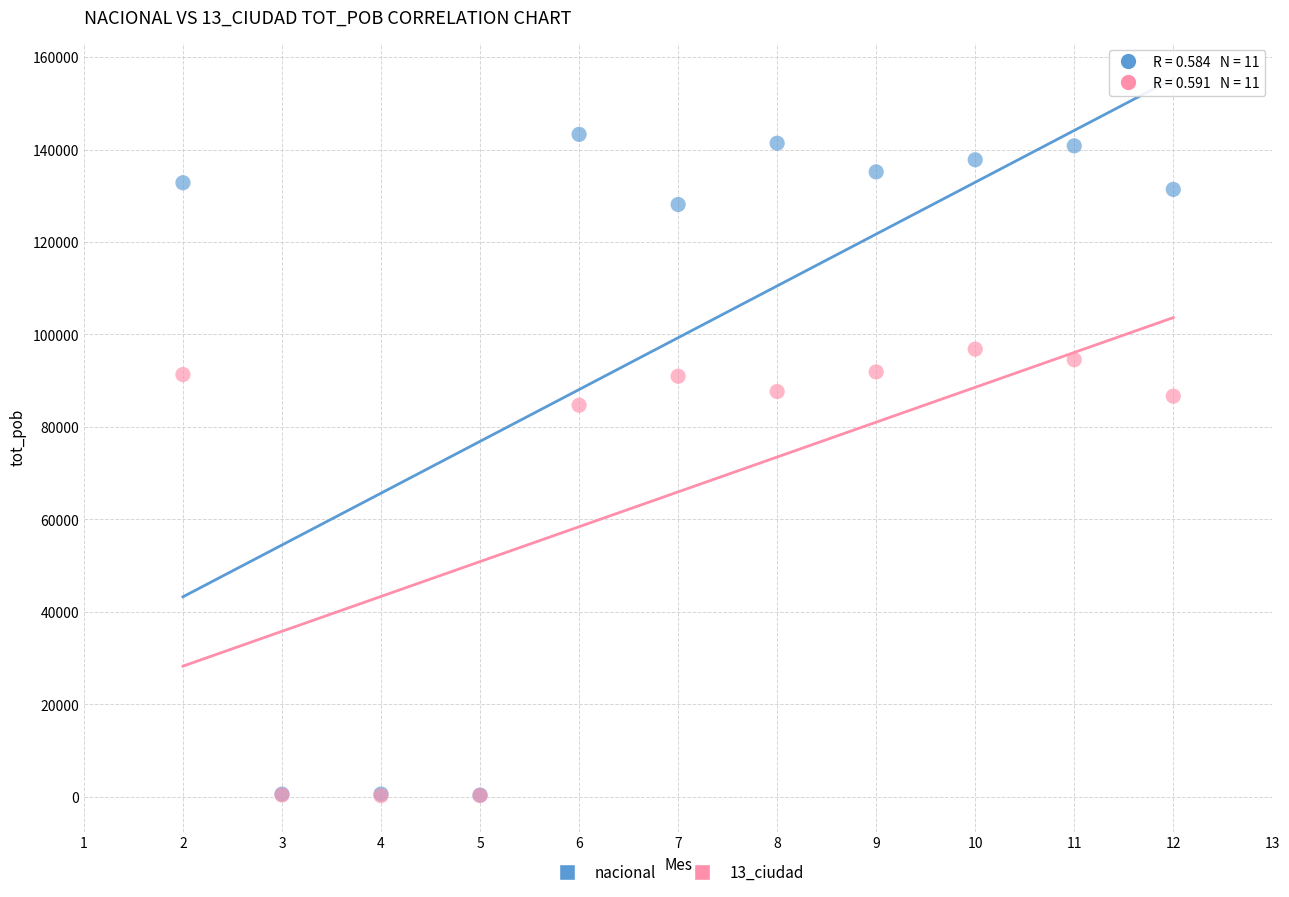

Across all series, what Y value is closest to 71770?

84710.8